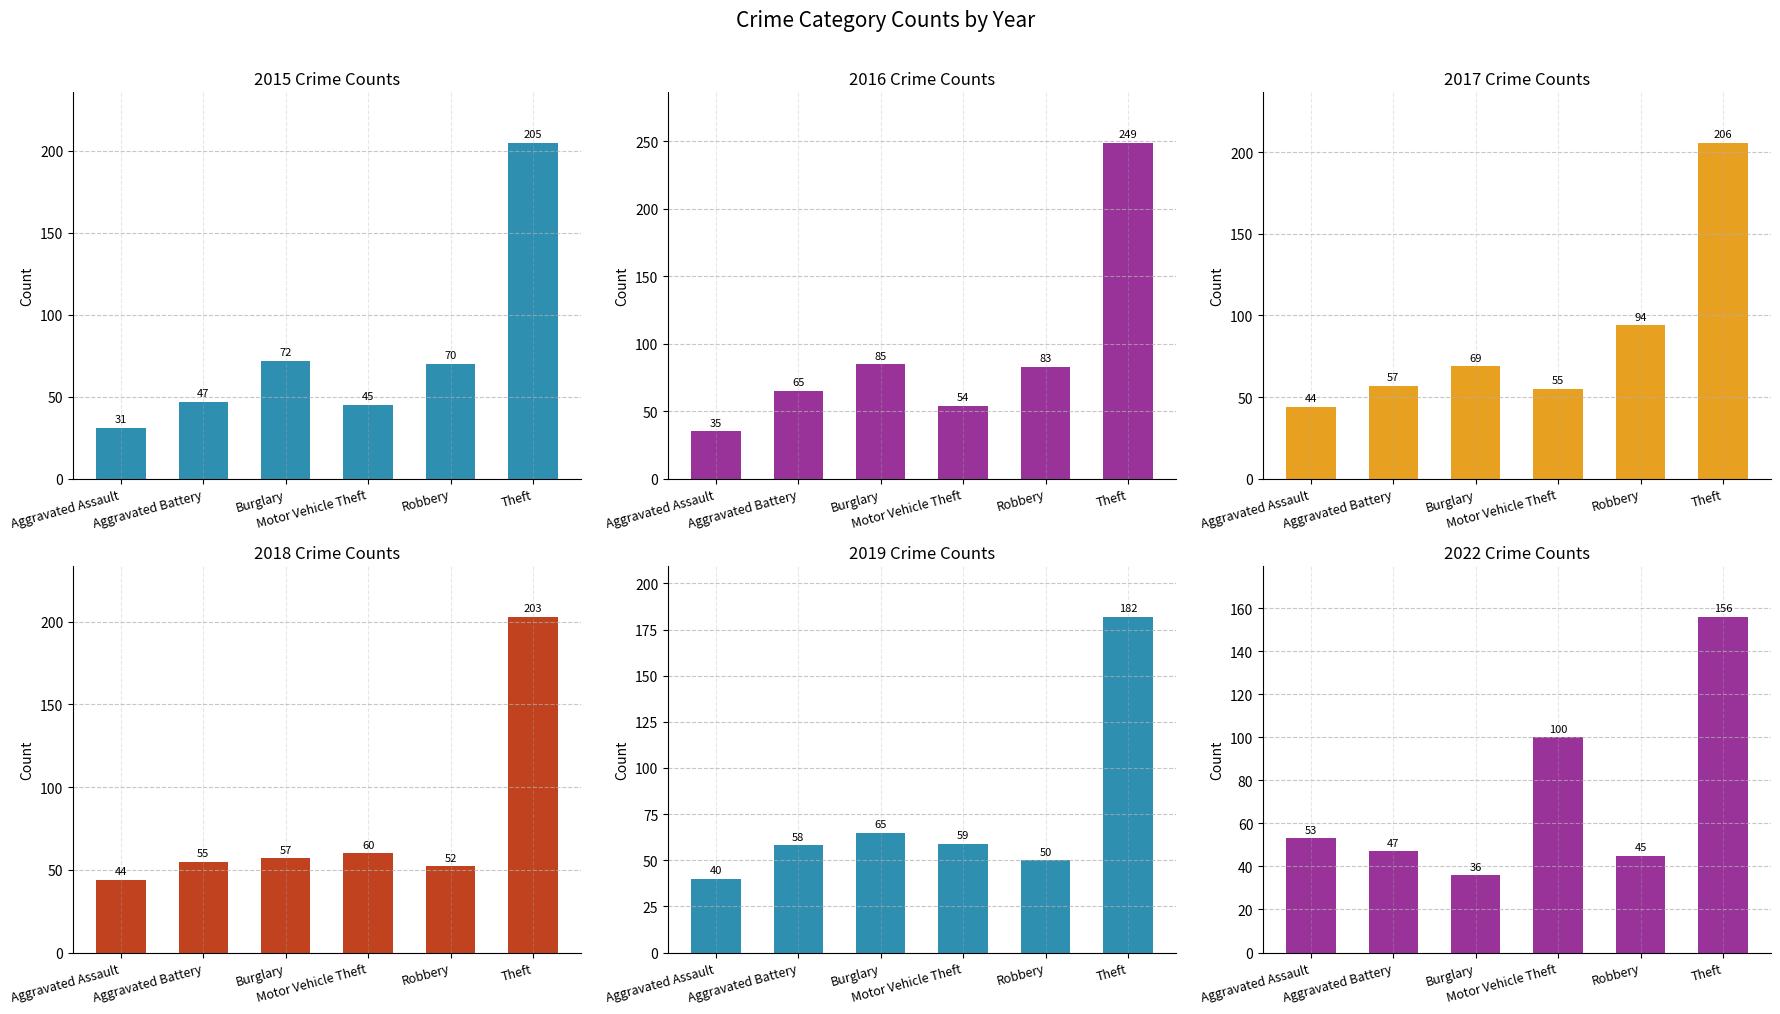

Rank the series by their maximum value, from highest to lowest.

2016, 2017, 2015, 2018, 2019, 2022